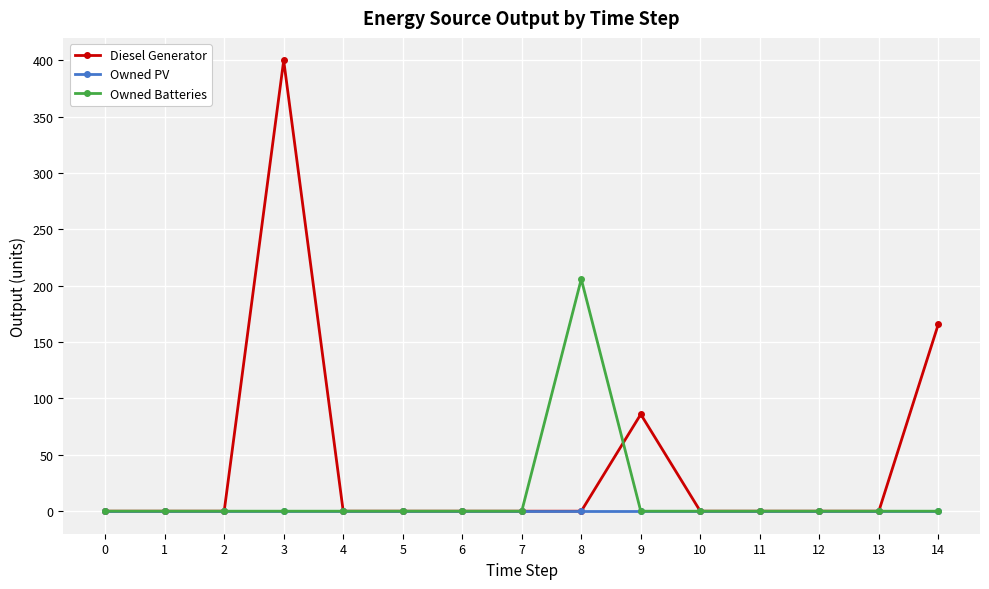

Rank the series by their average value, from lowest to highest.

Owned PV, Owned Batteries, Diesel Generator